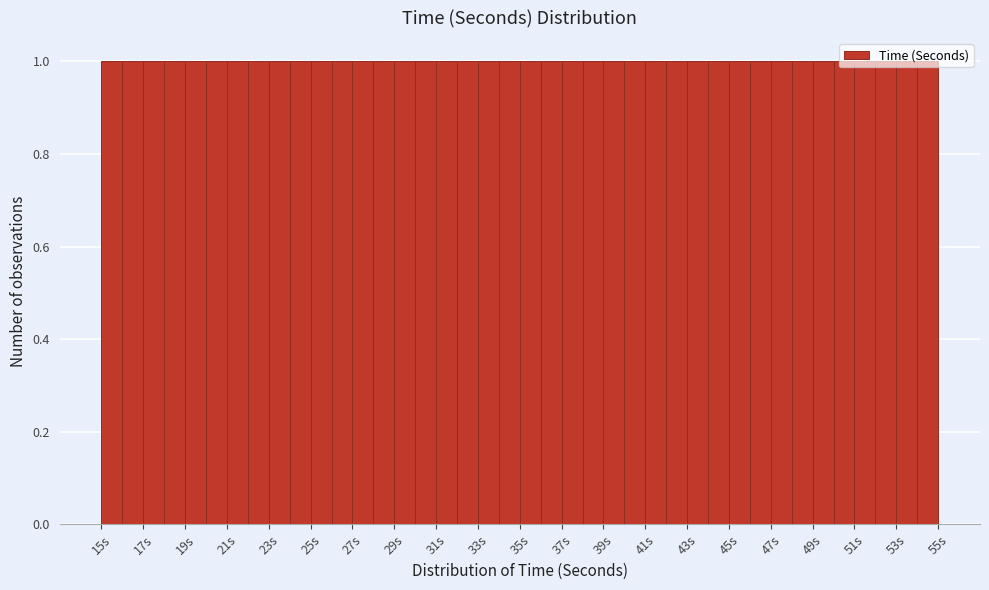

Reading left to right, transcribe this chart: for each bar, give the range it covers on the x-axis and its height. The values are not printed on the chart, so give them approximately, as read against the axis.

15 to 16: 1
16 to 17: 1
17 to 18: 1
18 to 19: 1
19 to 20: 1
20 to 21: 1
21 to 22: 1
22 to 23: 1
23 to 24: 1
24 to 25: 1
25 to 26: 1
26 to 27: 1
27 to 28: 1
28 to 29: 1
29 to 30: 1
30 to 31: 1
31 to 32: 1
32 to 33: 1
33 to 34: 1
34 to 35: 1
35 to 36: 1
36 to 37: 1
37 to 38: 1
38 to 39: 1
39 to 40: 1
40 to 41: 1
41 to 42: 1
42 to 43: 1
43 to 44: 1
44 to 45: 1
45 to 46: 1
46 to 47: 1
47 to 48: 1
48 to 49: 1
49 to 50: 1
50 to 51: 1
51 to 52: 1
52 to 53: 1
53 to 54: 1
54 to 55: 1